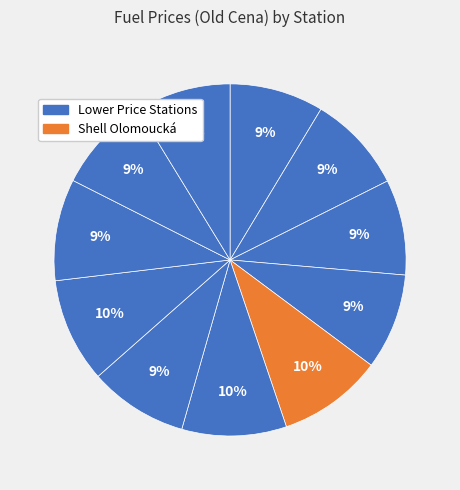

Count the number of slices in the pie.

11